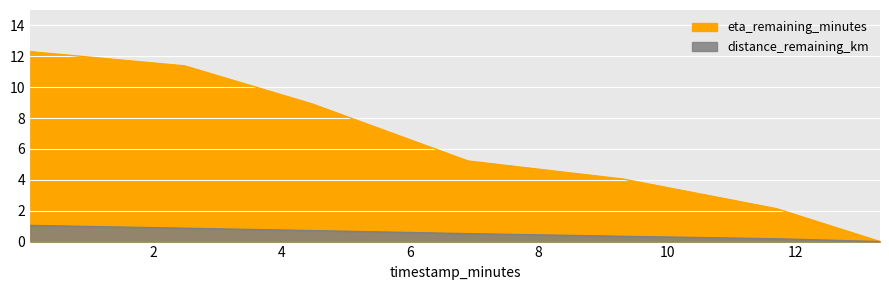

At 4.47, list the series in order from largest to smallest.

eta_remaining_minutes, distance_remaining_km